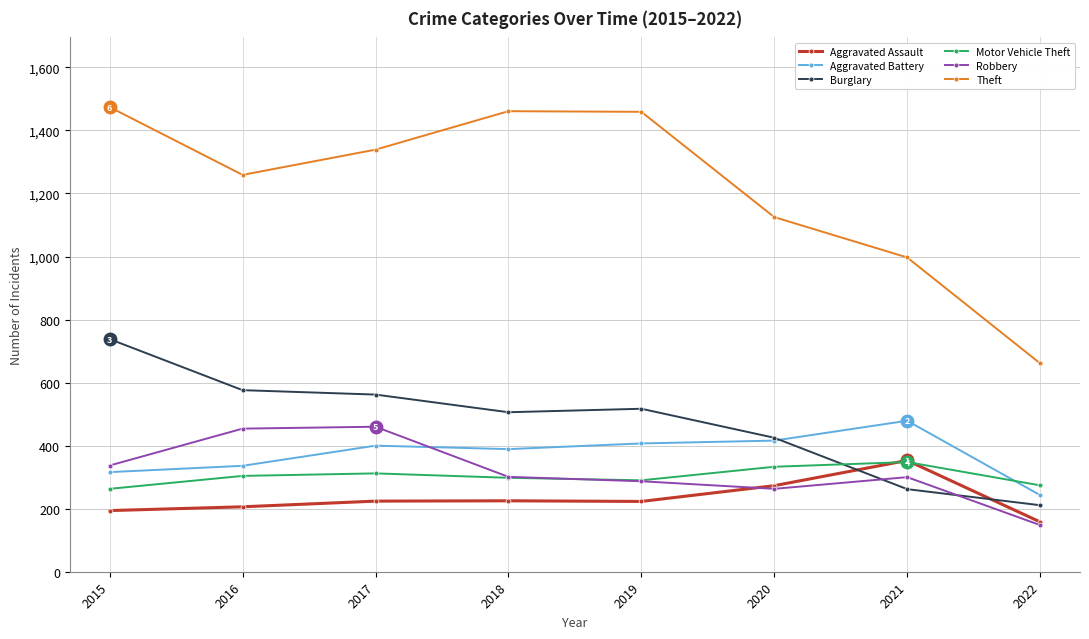

Does the chart have visible grid lines?

Yes